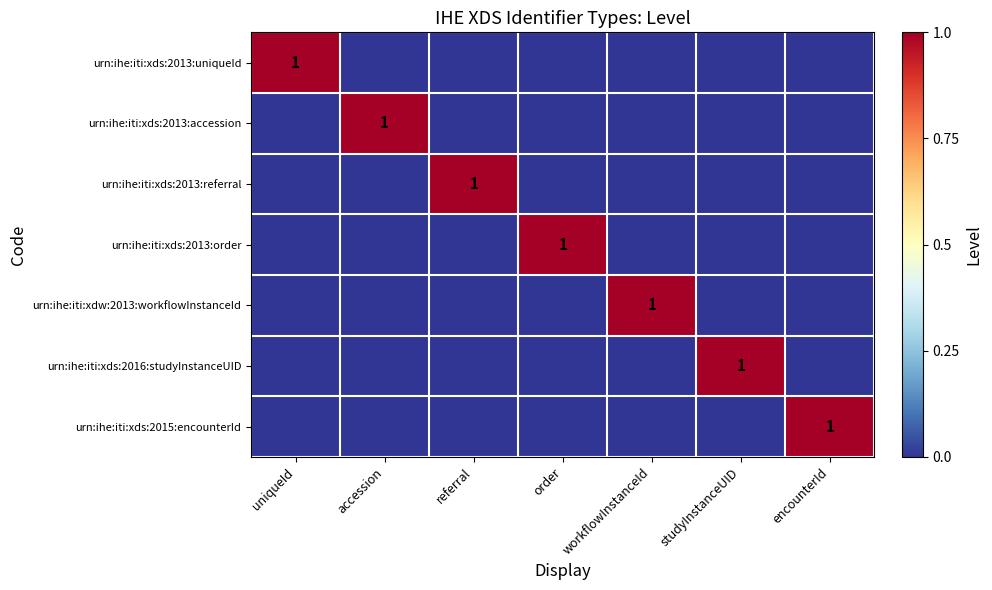

The urn:ihe:iti:xds:2013:referral series shows 1 at referral. True or false?

True